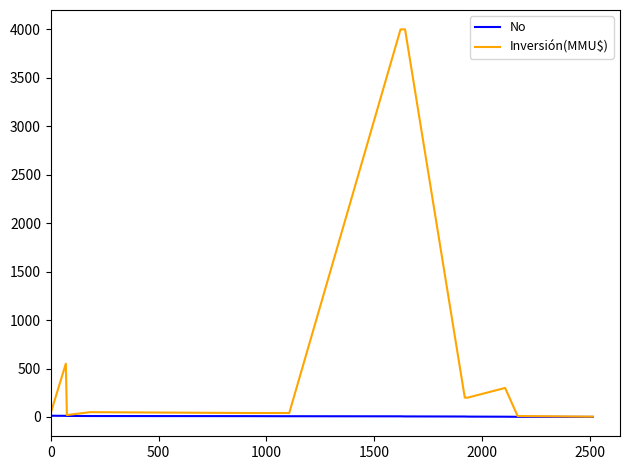

Which series has the largest range (max minus min)?

Inversión(MMU$)